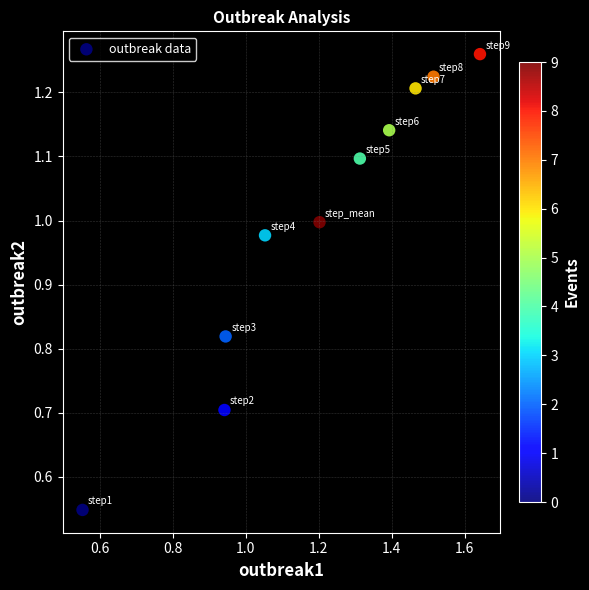

What is the range of Y values (max minus min)?

0.7